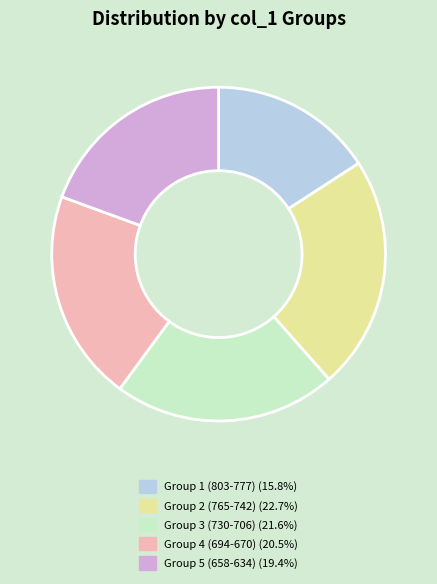

Is there a majority slice in this chart?

No